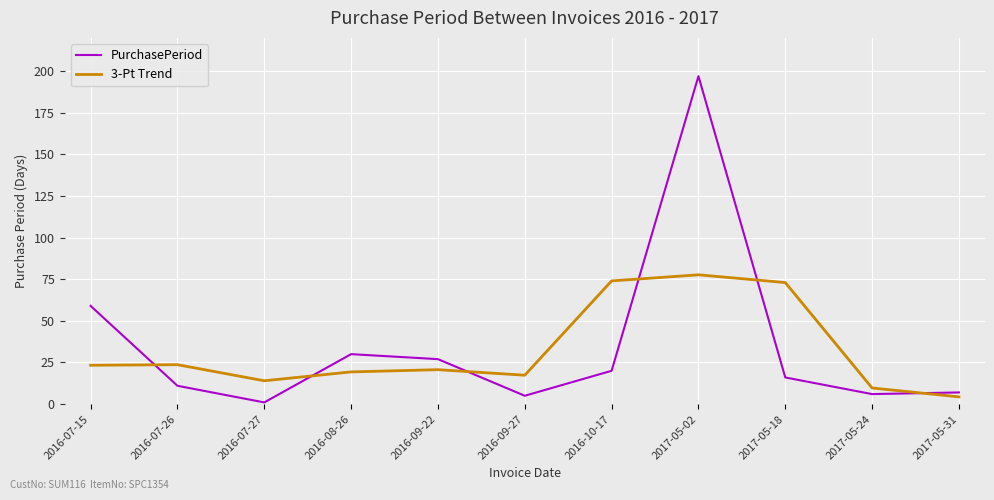

Rank the series at 2016-07-26 from highest to lowest value.

3-Pt Trend, PurchasePeriod